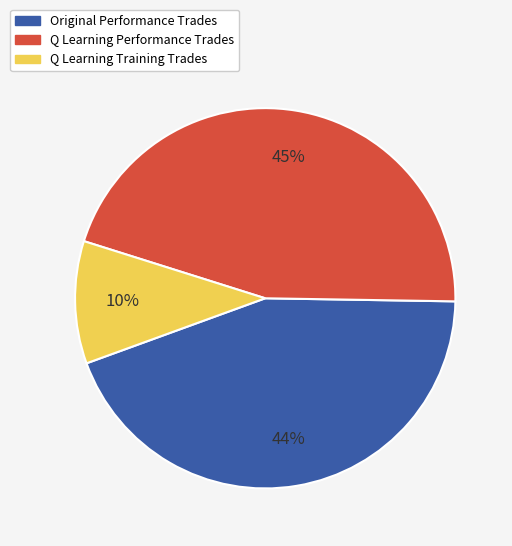

The Q Learning Training Trades slice represents 5% of the pie. True or false?

False